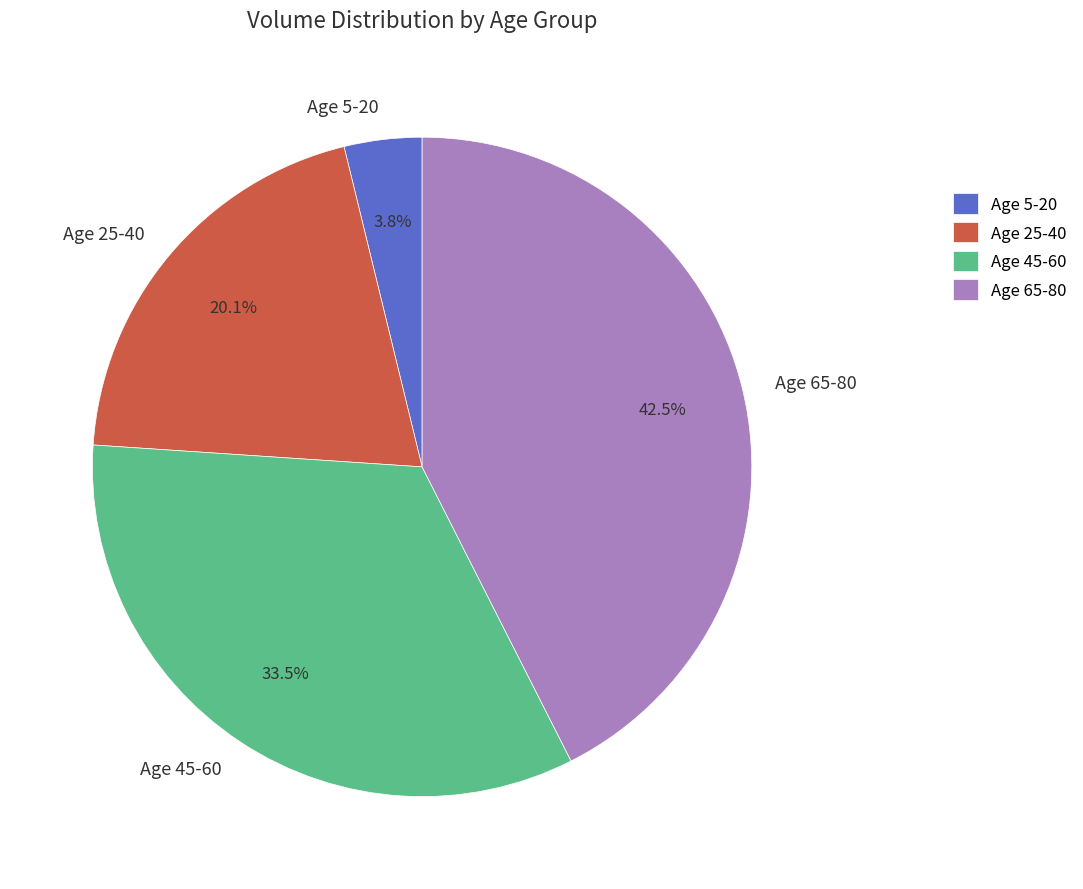

Combined, what portion of the pie is Age 5-20 and Age 45-60?

37.3%